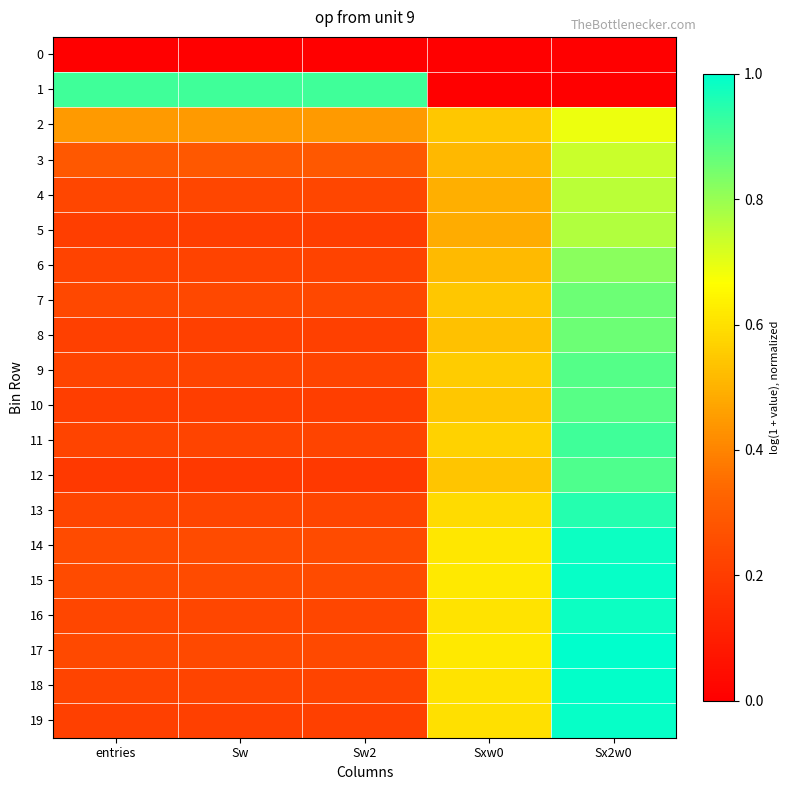

Which series changed the most between entries and Sxw0?

1